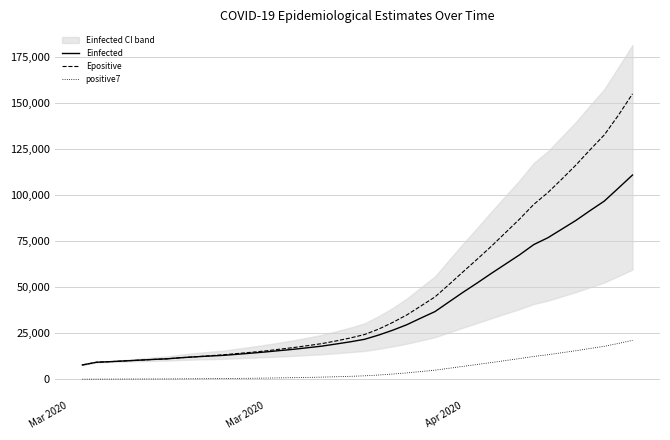

What is the greatest value displayed?

155047.8